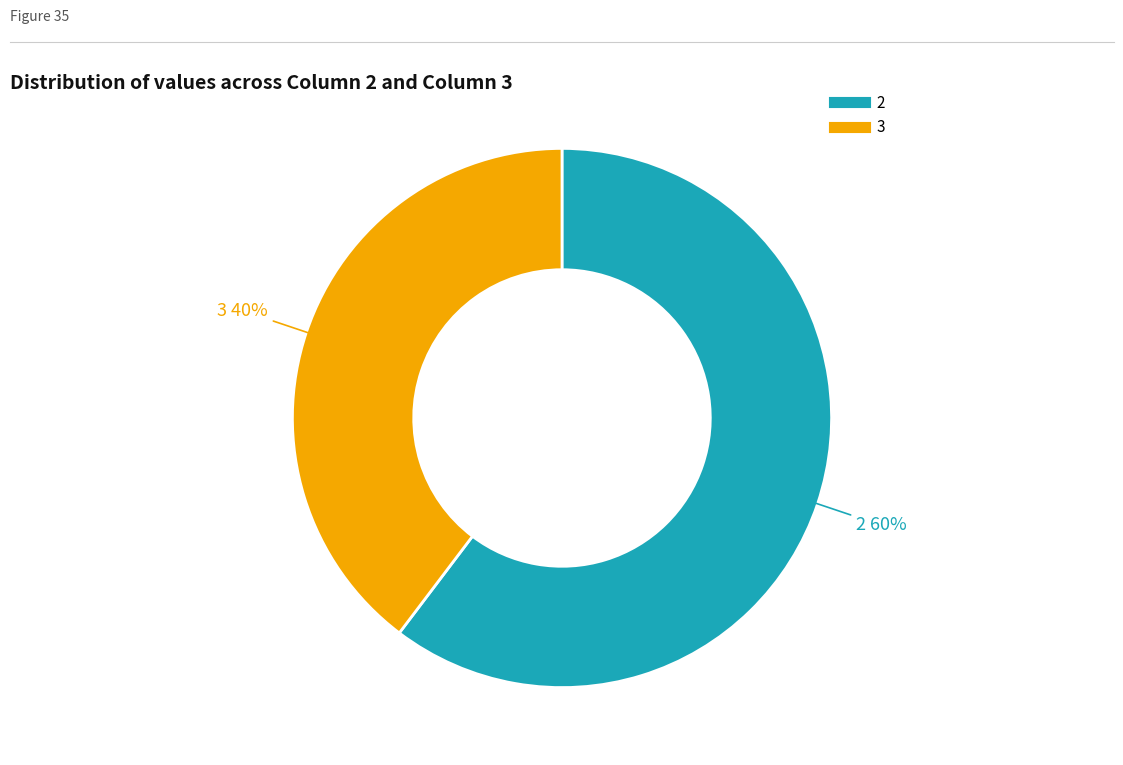

Which slice is the largest?

2